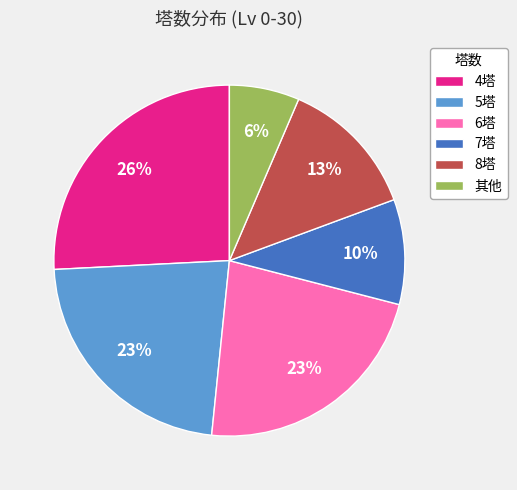

Count the number of slices in the pie.

6